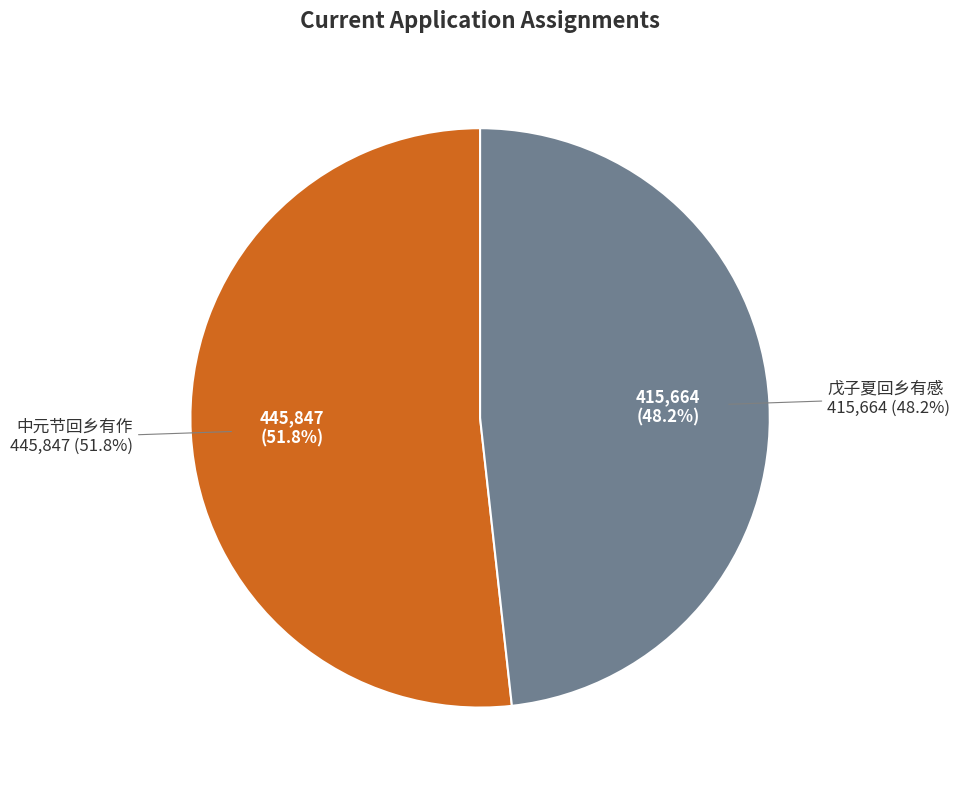

Do 中元节回乡有作 and 戊子夏回乡有感 together represent more than half of the pie?

Yes